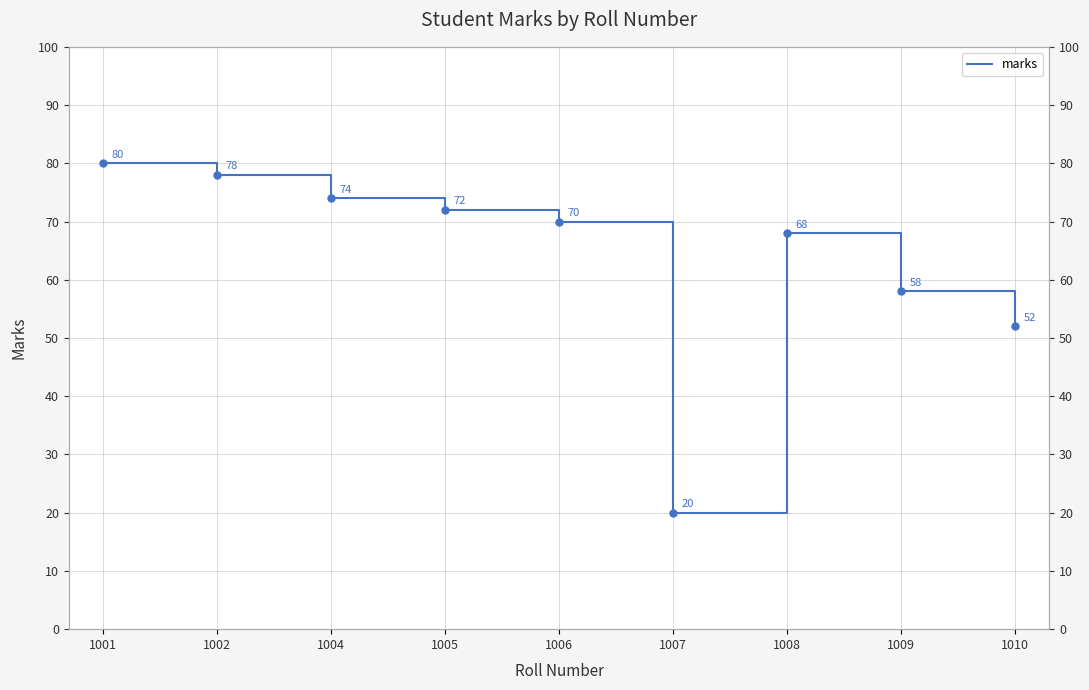

At which category does the chart reach its peak across all series?

1001